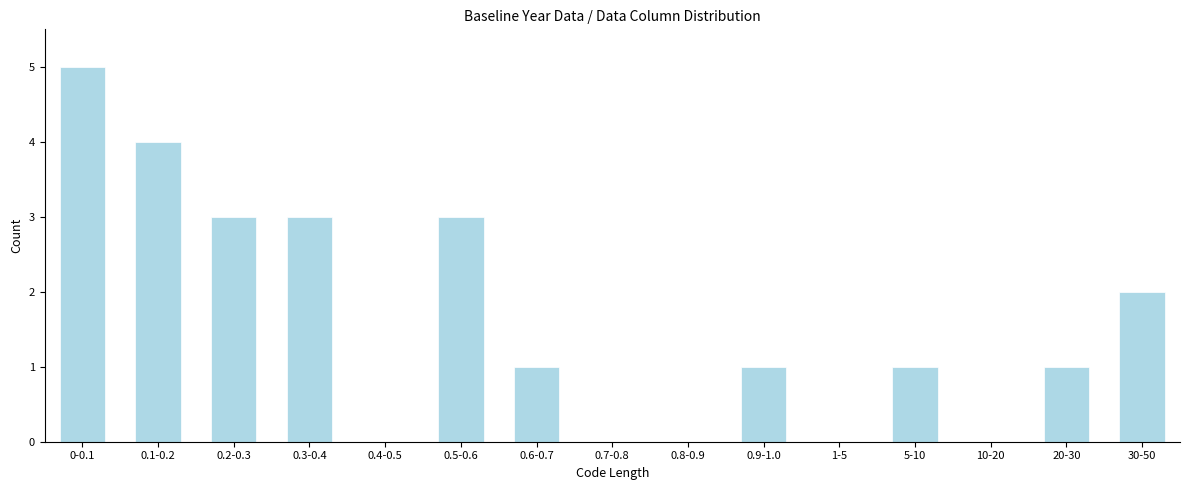

Reading left to right, list all the values displayed in this chart.

0-0.1=5	0.1-0.2=4	0.2-0.3=3	0.3-0.4=3	0.4-0.5=0	0.5-0.6=3	0.6-0.7=1	0.7-0.8=0	0.8-0.9=0	0.9-1.0=1	1-5=0	5-10=1	10-20=0	20-30=1	30-50=2